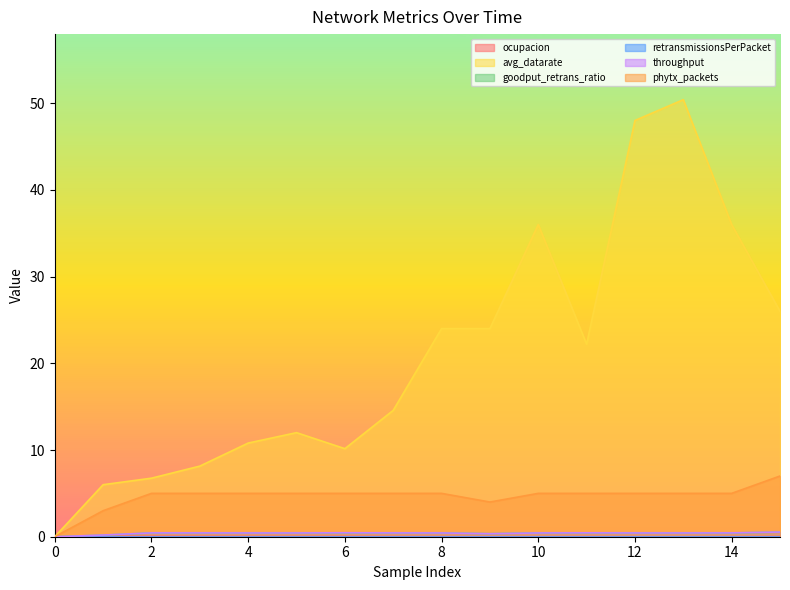

The value of avg_datarate at 8 is 24.0. True or false?

True